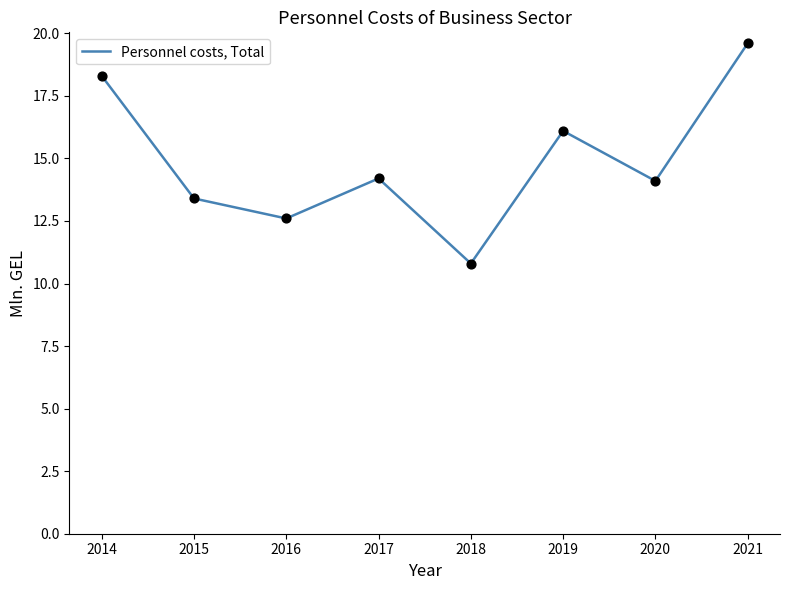

Approximately how many times larger is the value at 2018 compared to 2020?

0.8